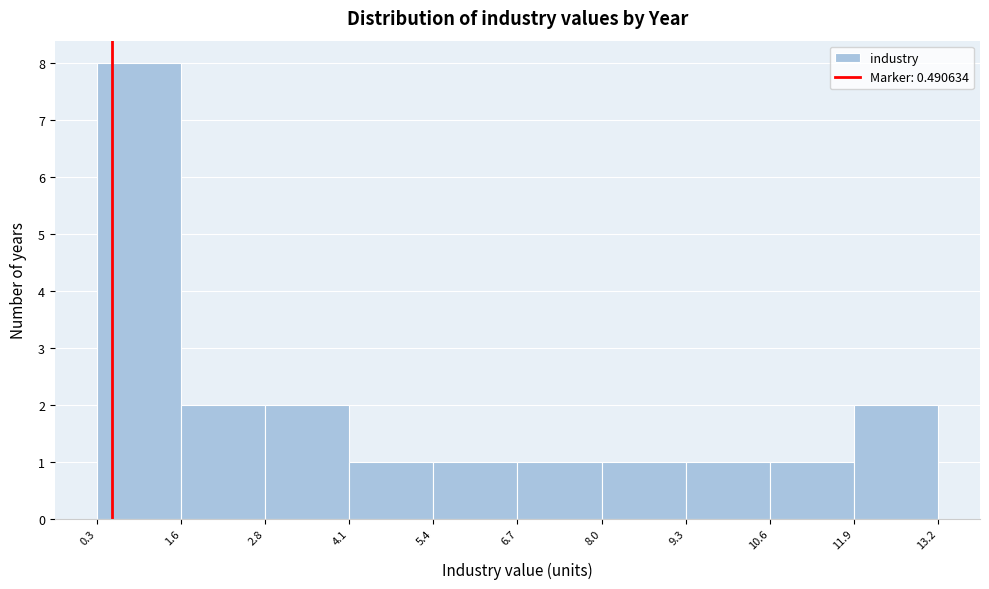

What is the height of the bar covering 8.0 to 9.3 on the x-axis? The values are not printed on the chart, so give them approximately, as read against the axis.

1